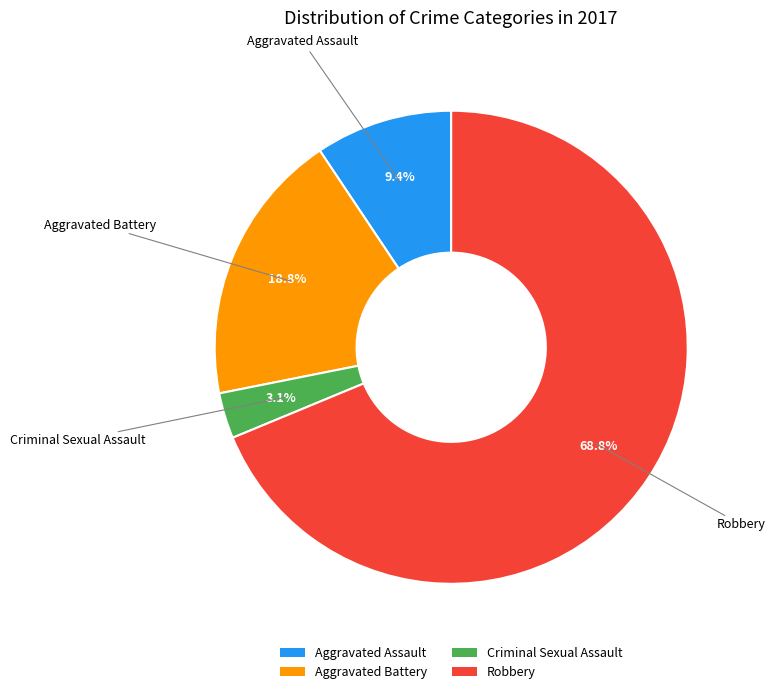

Is it true that Robbery is 63% of the pie?

False